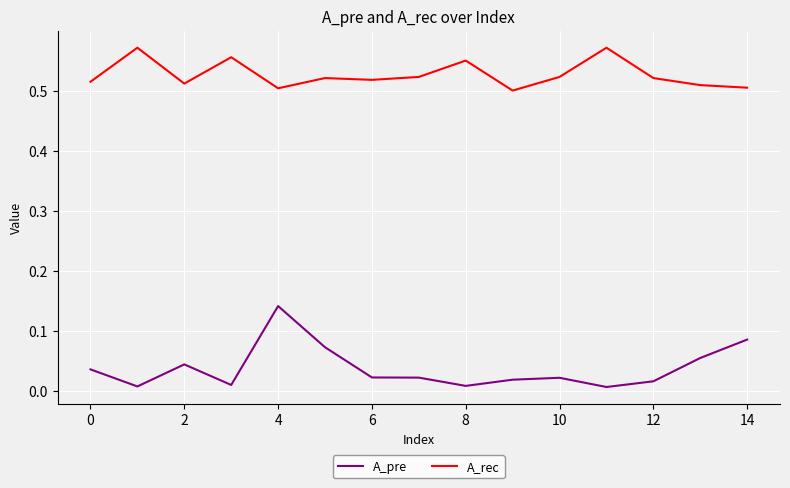

How many categories are shown in the chart?

15